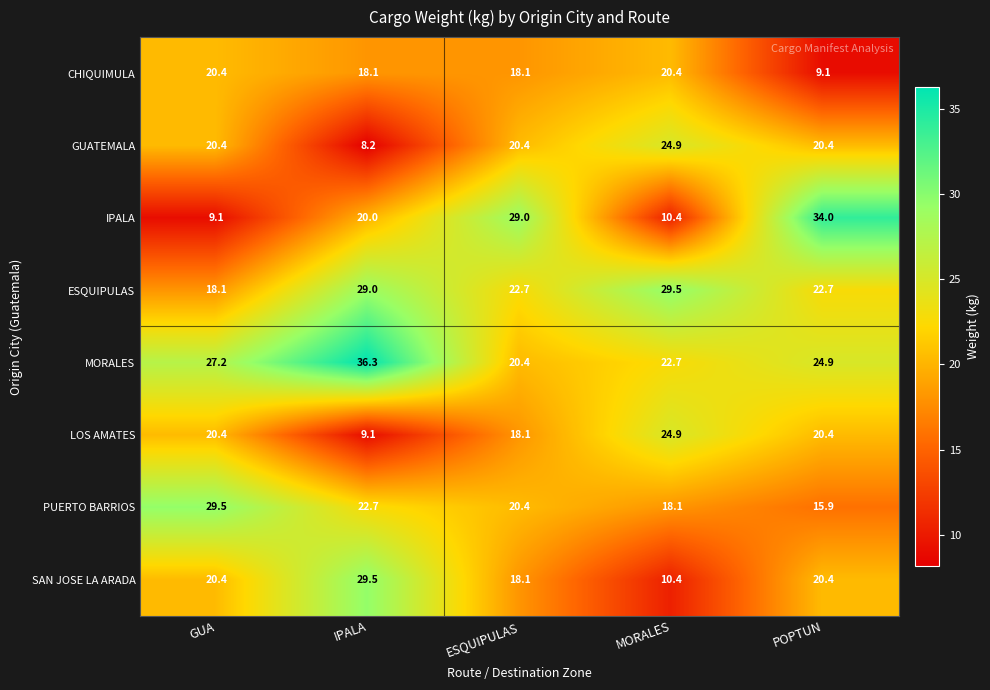

What is the sum of all GUATEMALA values?

94.3